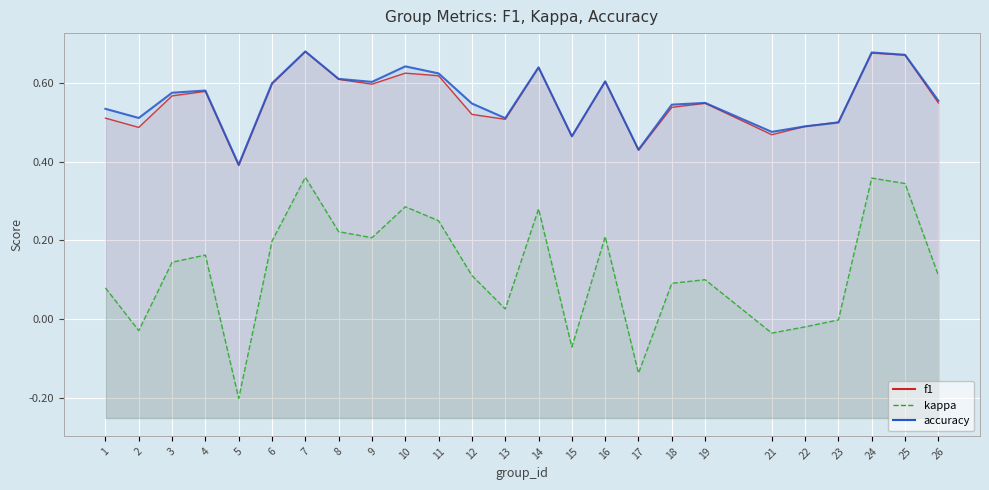

What value does the kappa series have at 3?

0.1